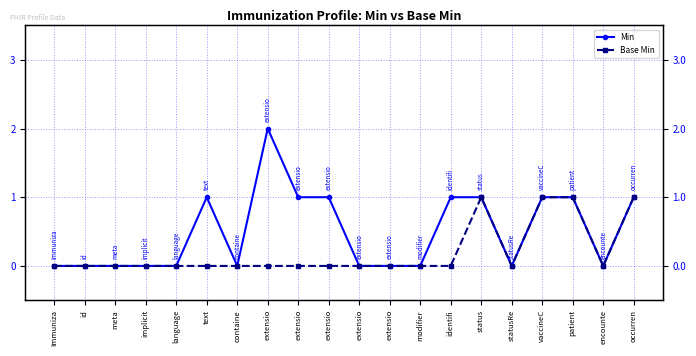

True or false: Min and Base Min cross at least once.

False